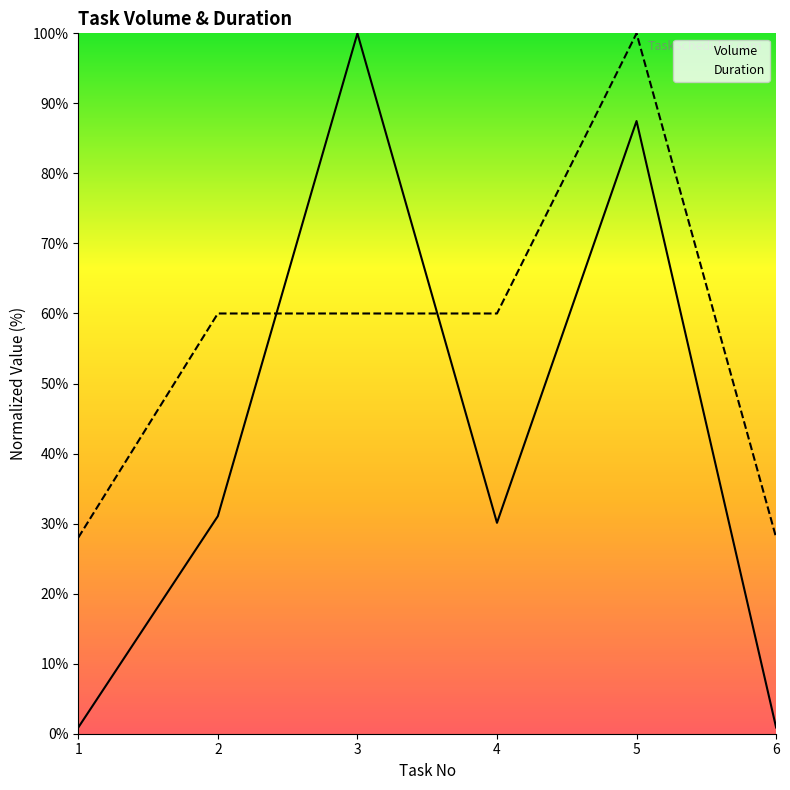

Which series has the largest total across all categories?

Duration